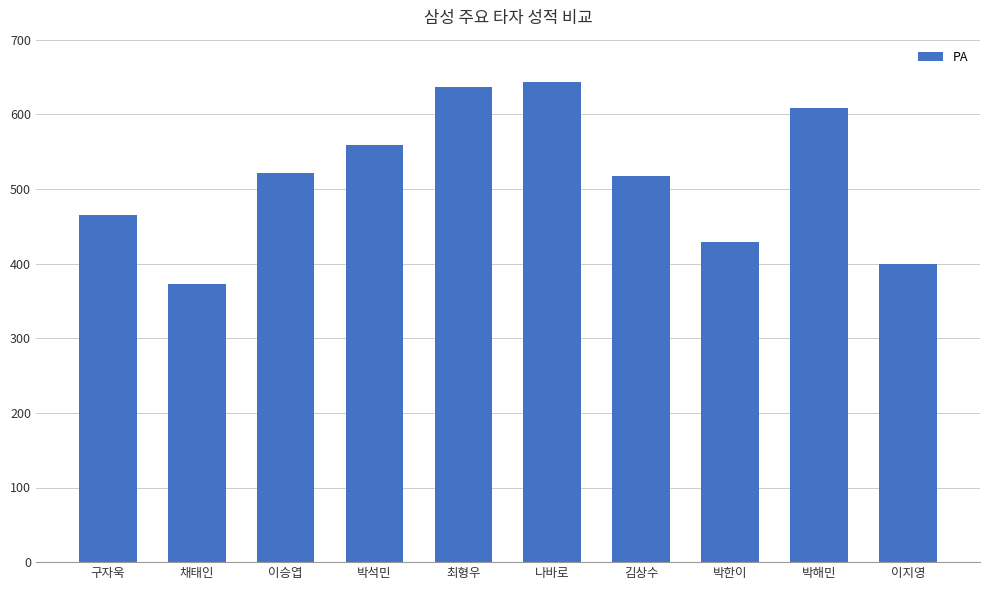

The value at 이지영 is 400. True or false?

True